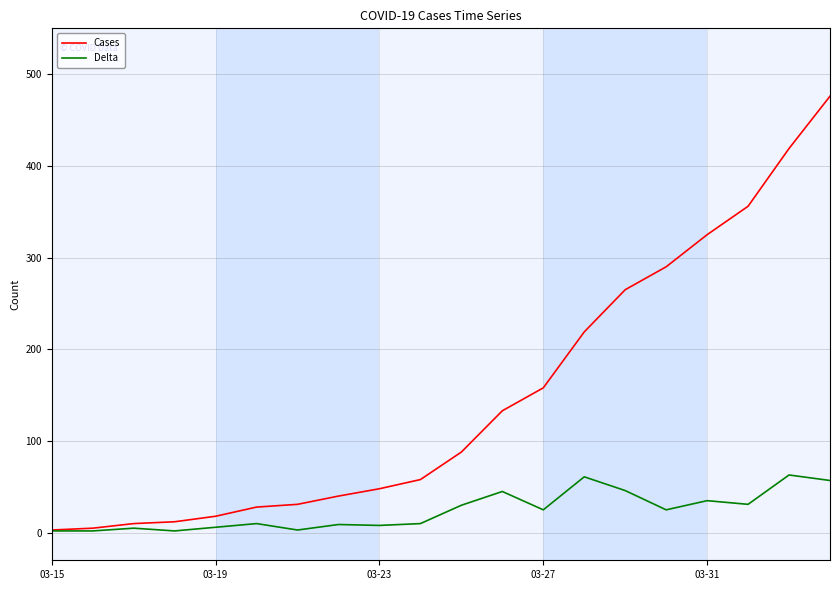

What is the greatest value displayed?

476